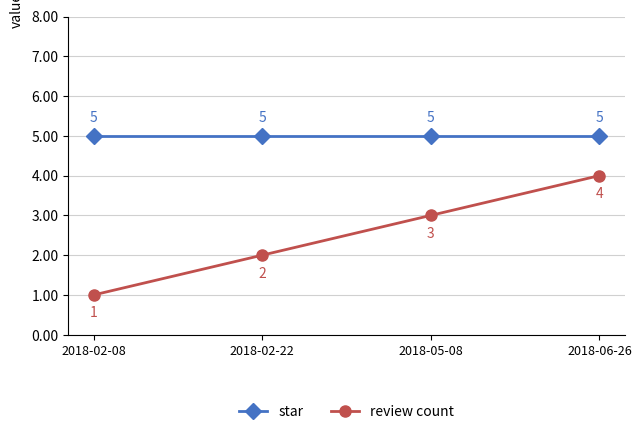

Reading left to right, what are all the values shown in this chart?

star: 2018-02-08=5	2018-02-22=5	2018-05-08=5	2018-06-26=5
review count: 2018-02-08=1	2018-02-22=2	2018-05-08=3	2018-06-26=4